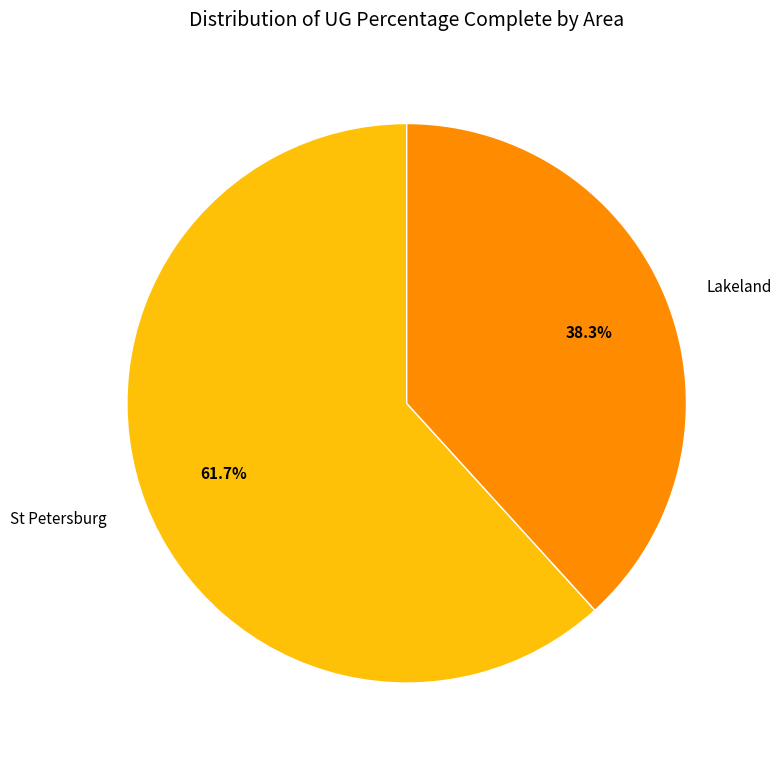

How much of the chart is everything except Lakeland?

61.7%